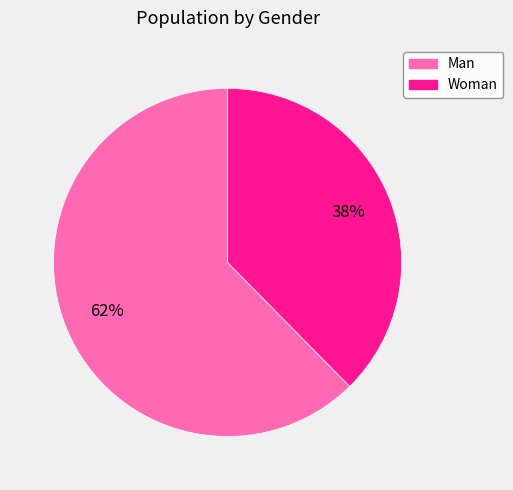

To the nearest percent, what is the average slice percentage?

50%